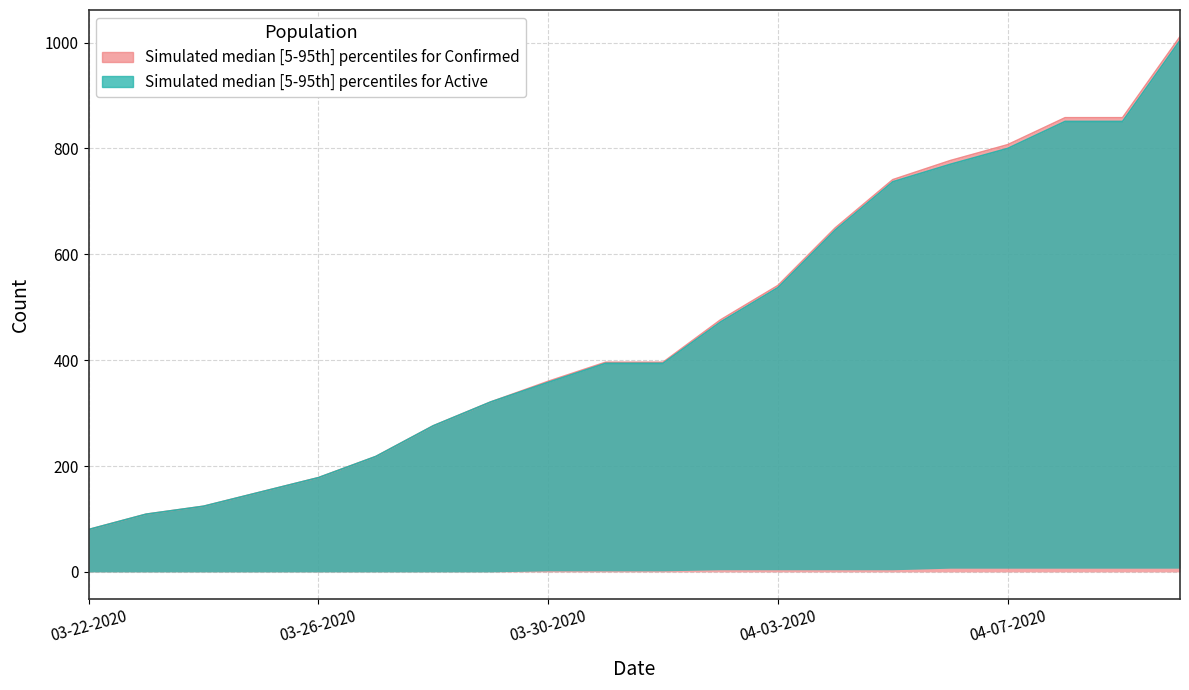

Is the value of Confirmed at 03-25-2020 greater than the value of Active at 03-27-2020?

No